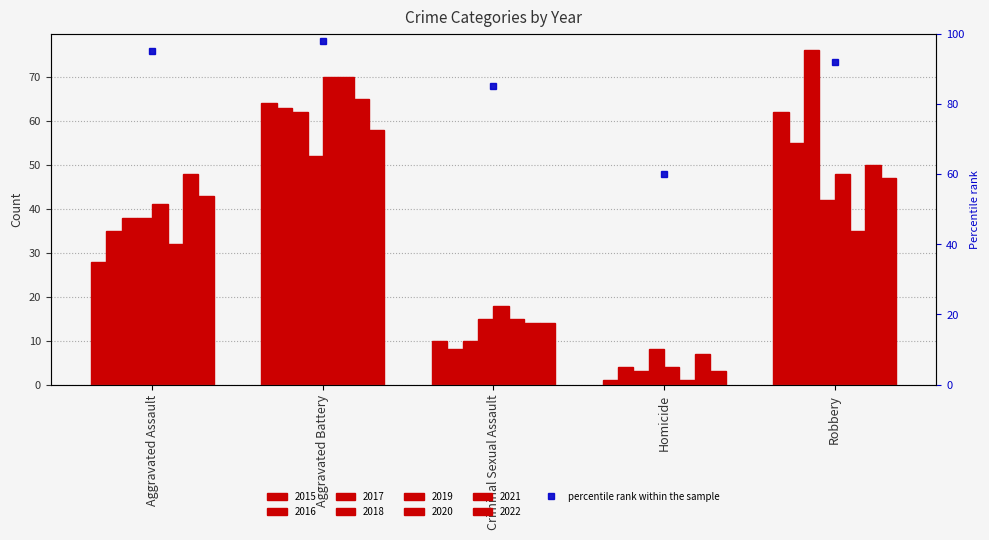

Approximately how many times larger is the value at Aggravated Assault compared to Robbery?

1.0